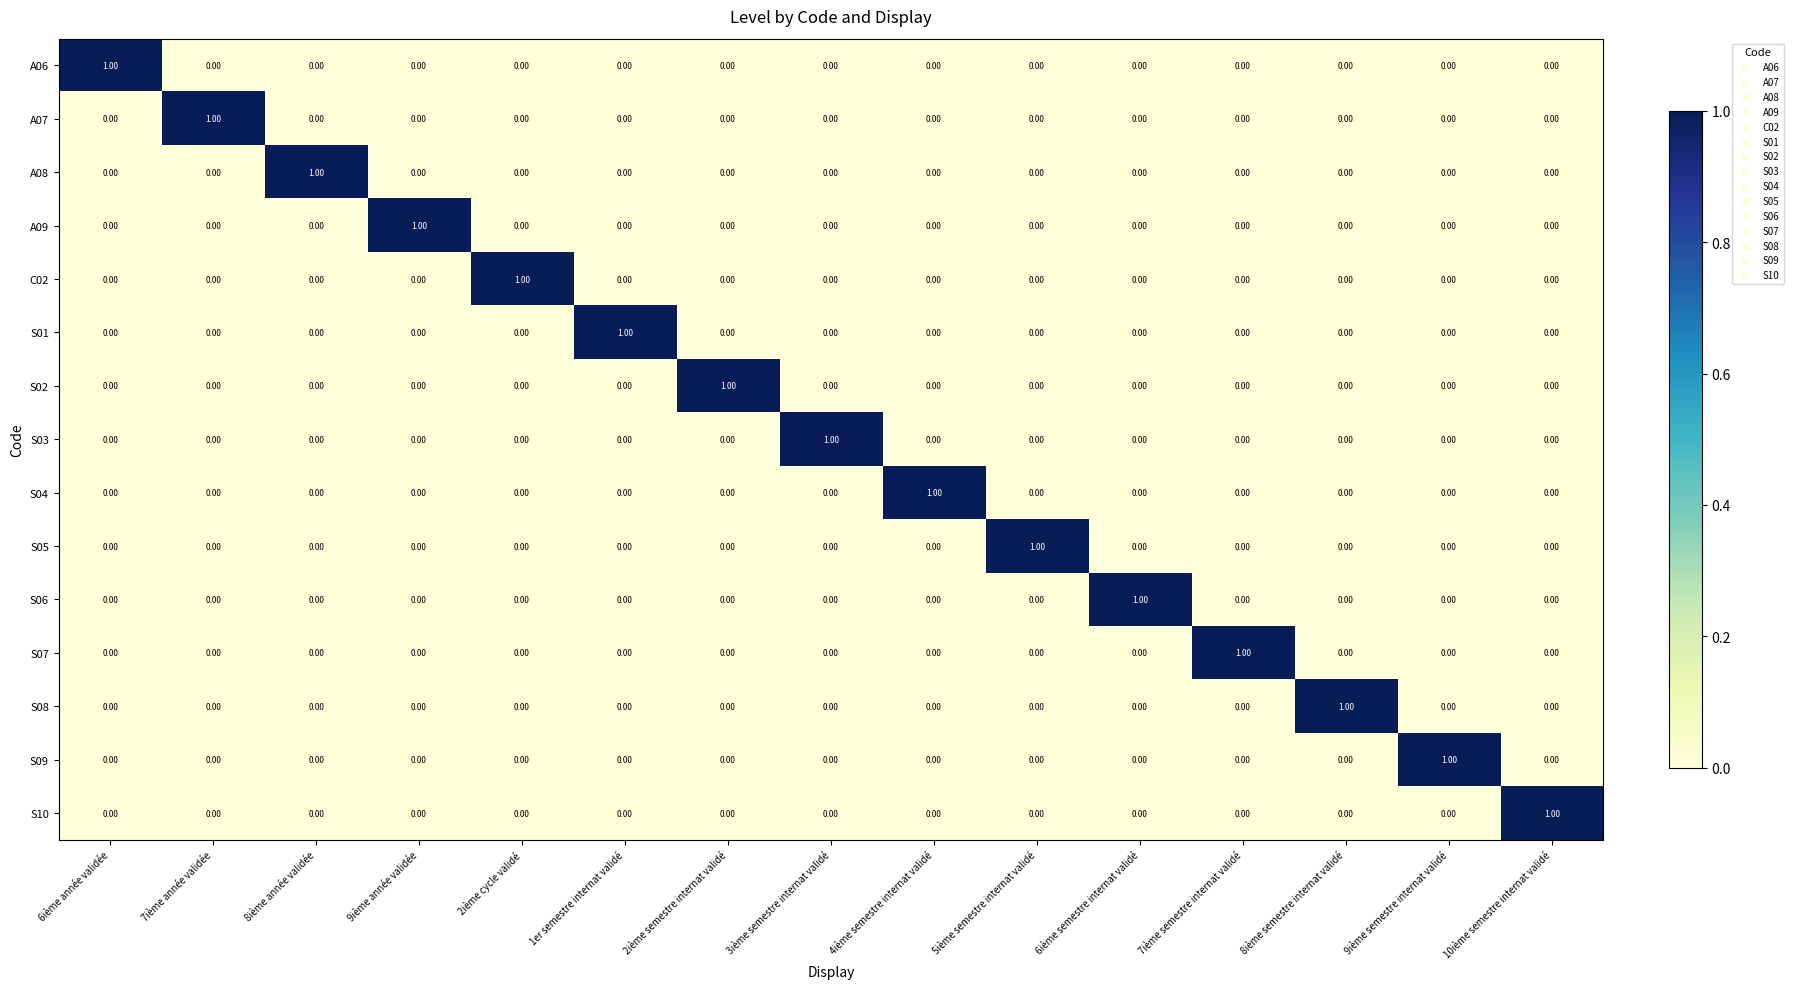

At how many categories does at least one series exceed 0?

15